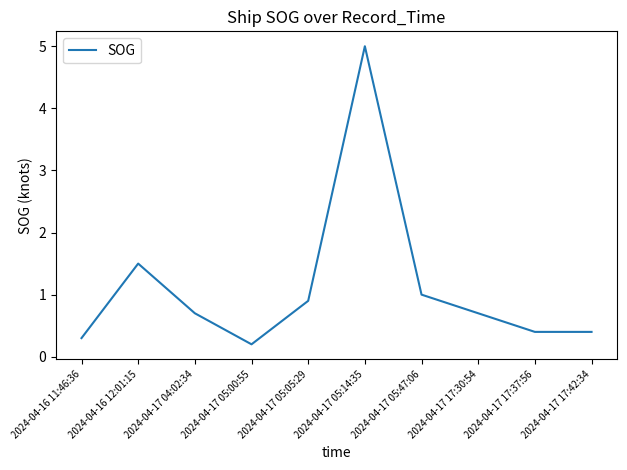

Is this an area chart (filled region under the line)?

No